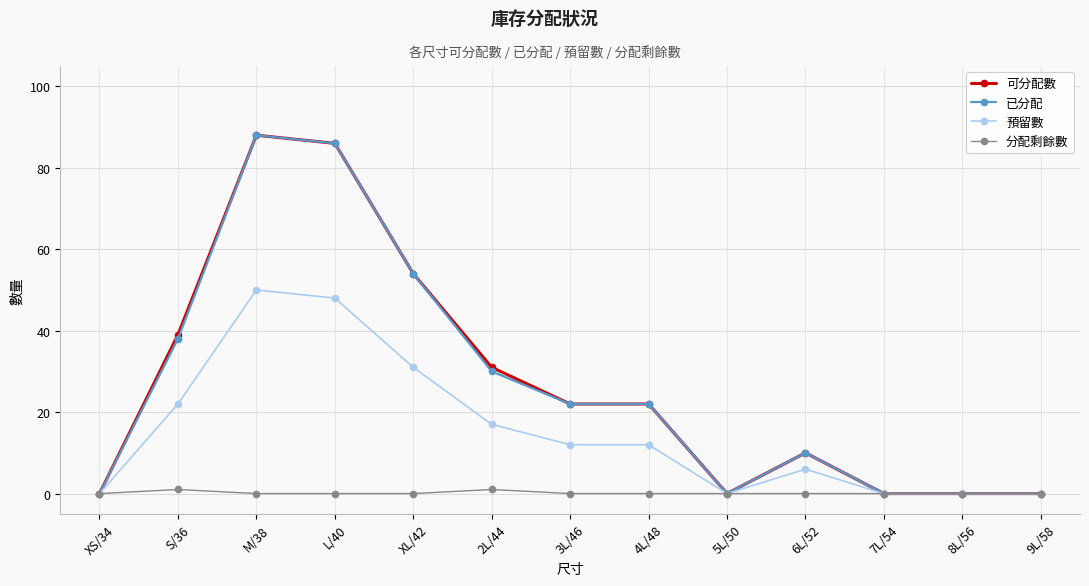

The value of 預留數 at 5L/50 is 35. True or false?

False